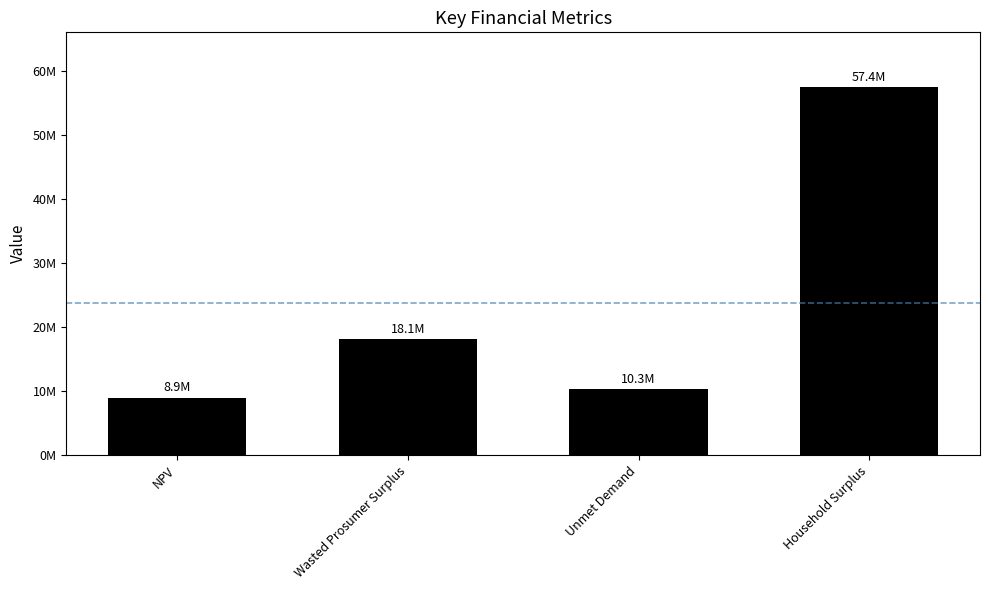

What is the sum of all values?

94736069.4